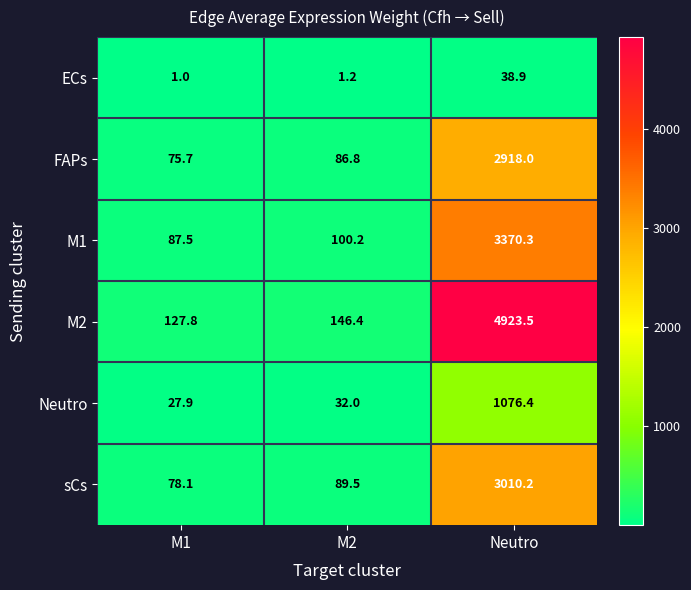

Which series has the widest spread of values?

M2